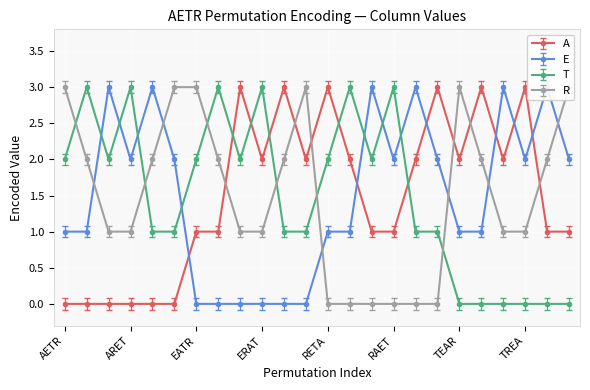

What is the total value across all series at REAT?

6